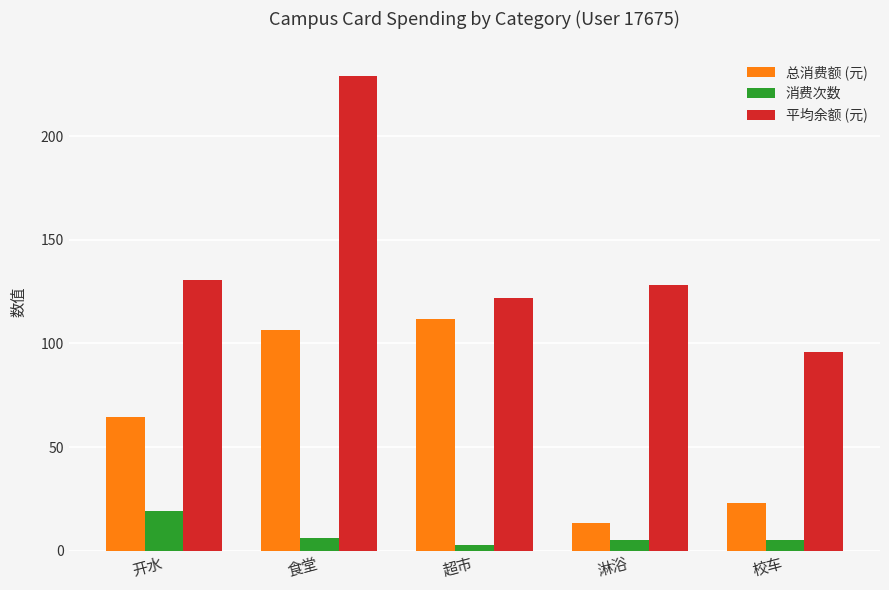

Count the number of data series in this chart.

3